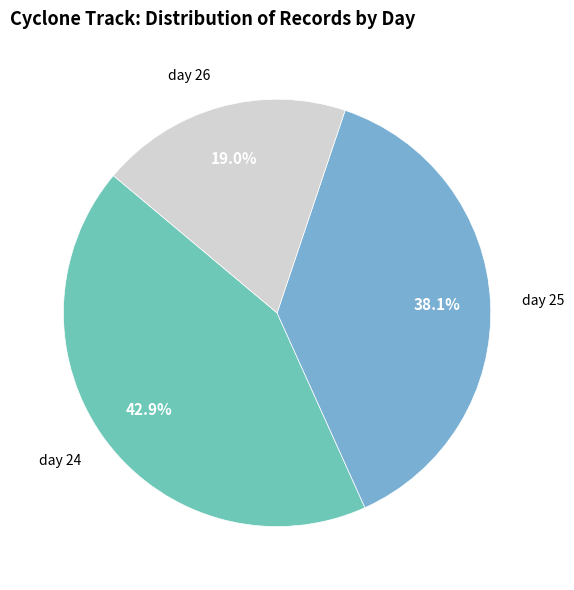

What is the largest slice in the pie chart?

day 24